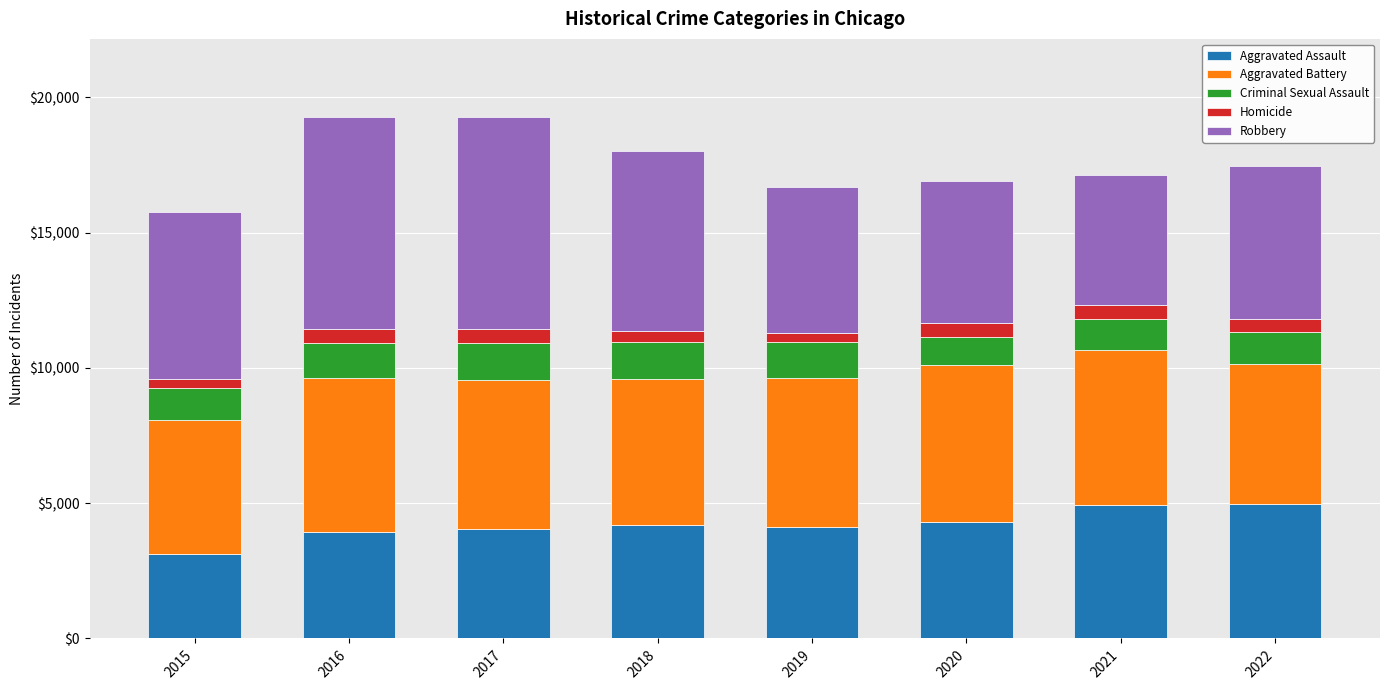

What is the total value across all series at 2022?

17466